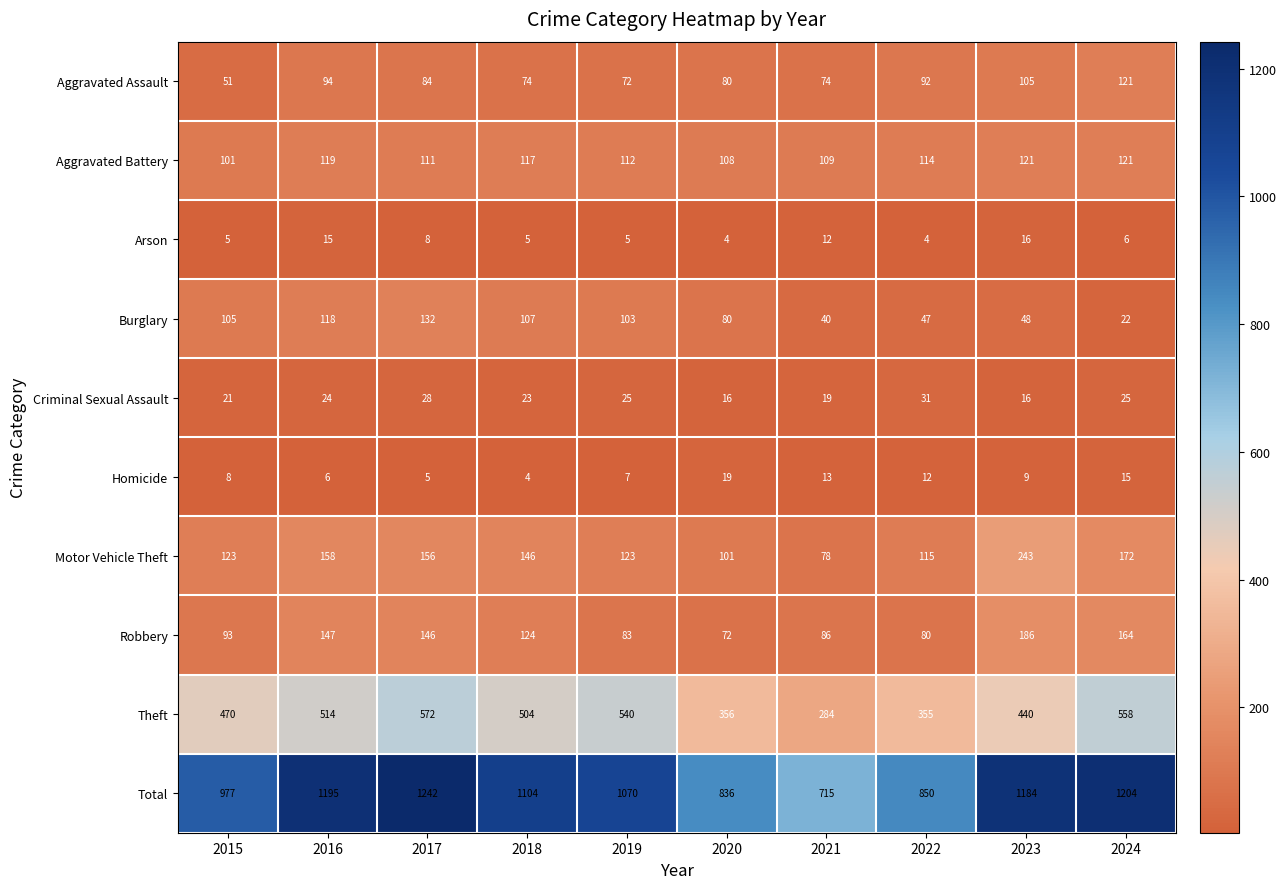

What is the difference between the maximum and second lowest values in the Theft series?

217